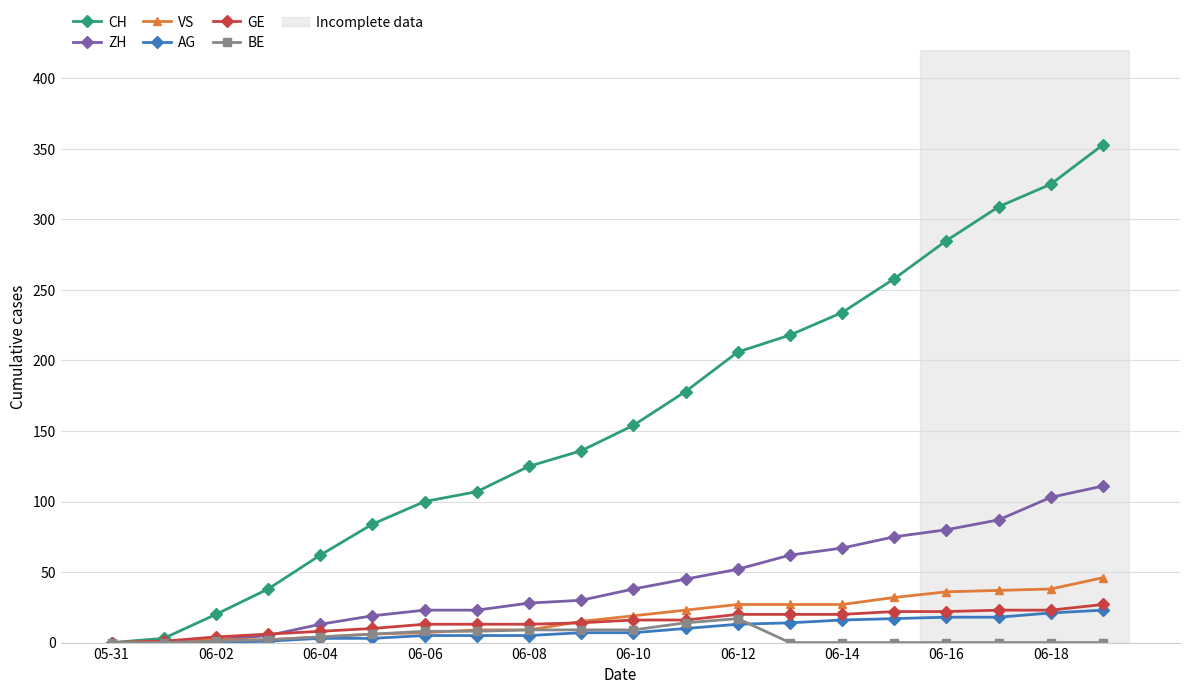

True or false: CH has more than 2 points higher than both neighbors.

False